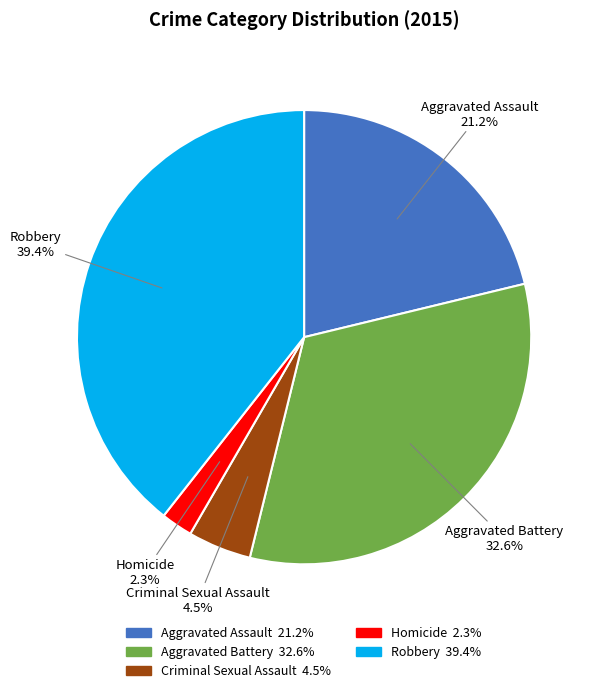

To the nearest percent, what is the average slice percentage?

20%